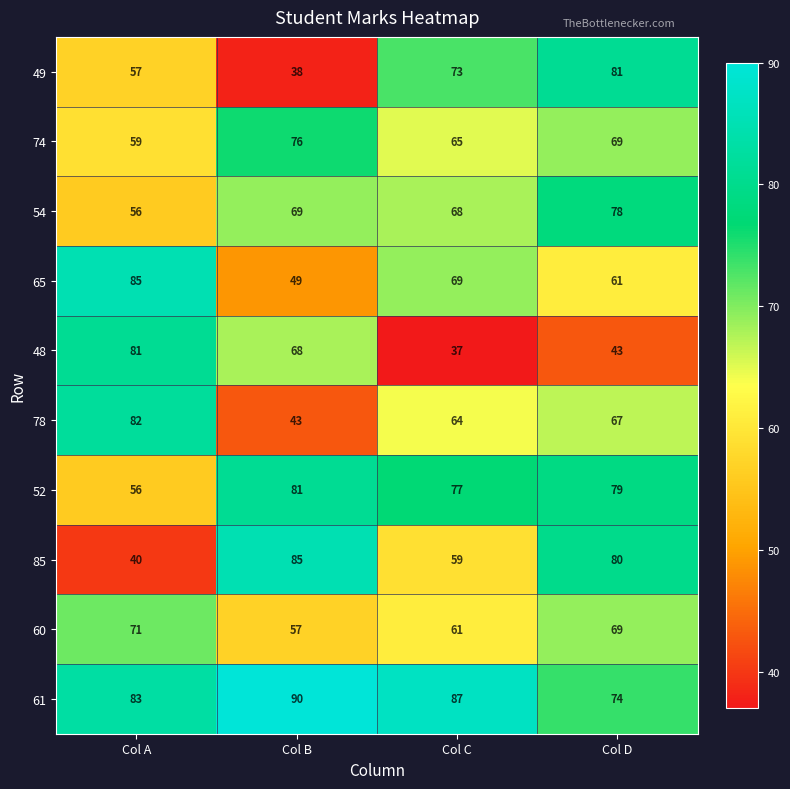

Which category has the highest value across all series?

Col B